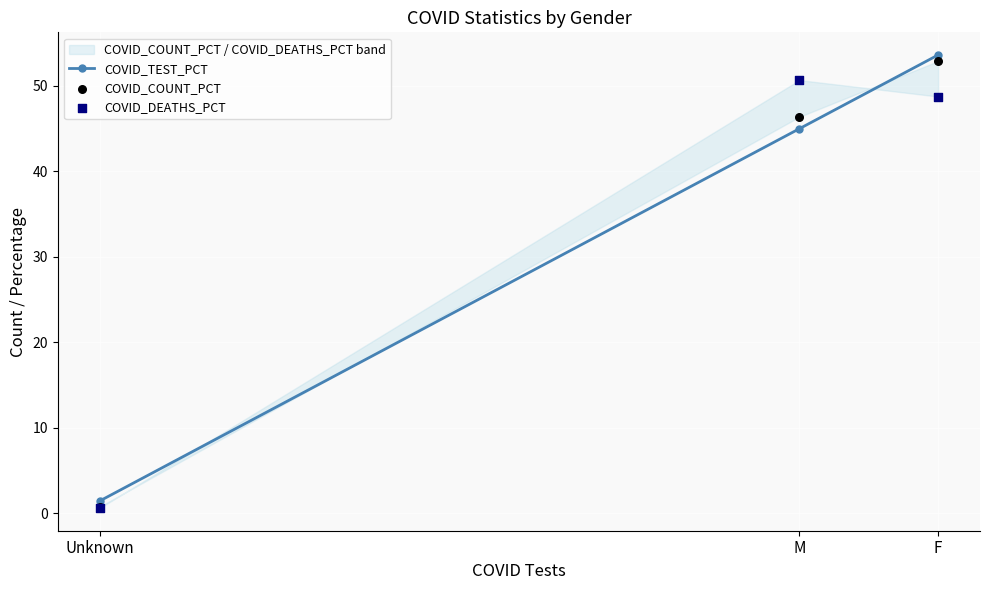

Which series has the largest total across all categories?

COVID_TEST_PCT